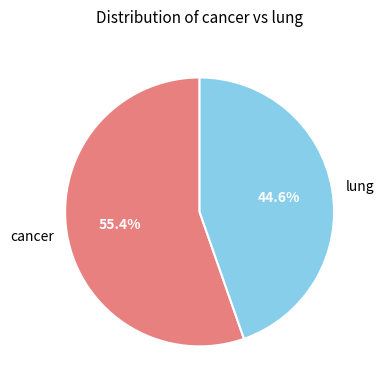

What is the total percentage of cancer and lung?

100.0%